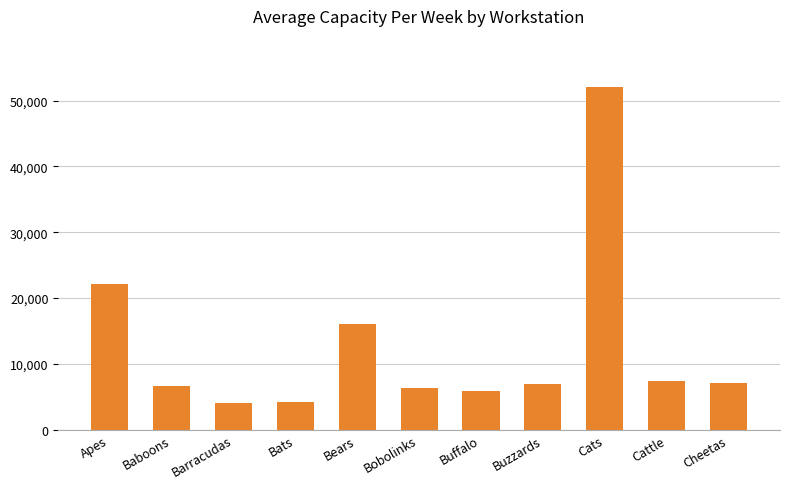

What position from the left is Barracudas?

3